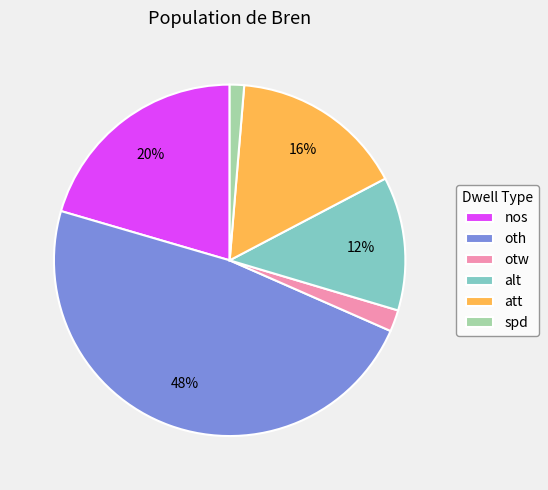

Count the number of slices in the pie.

6